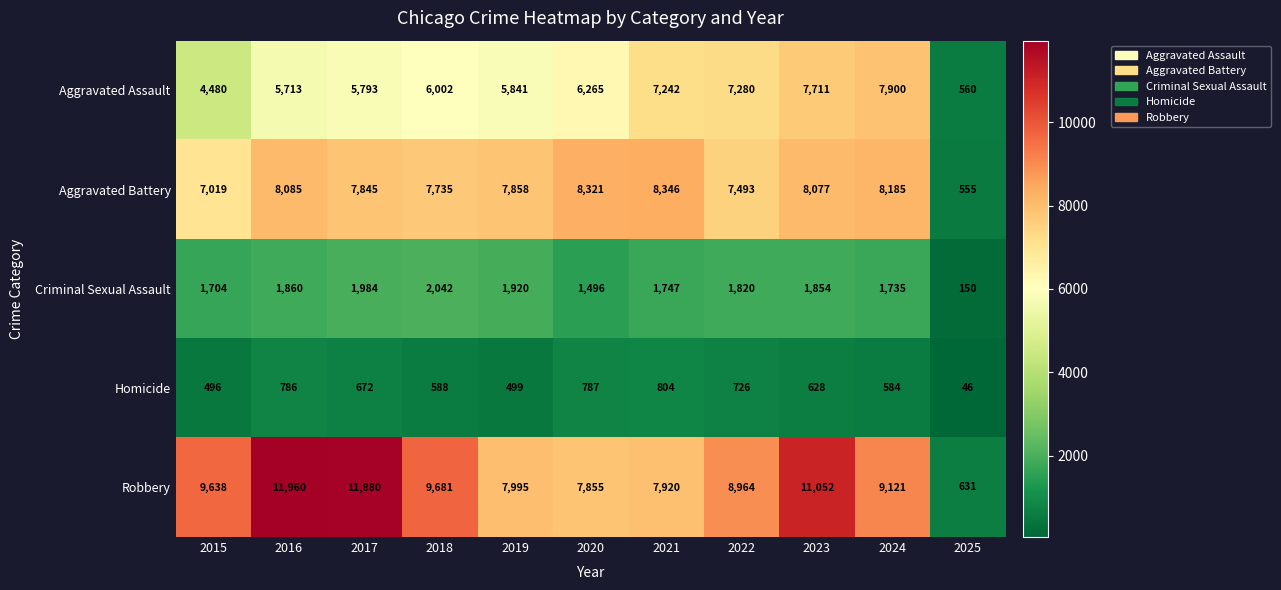

List the series in order of their peak value, highest first.

Robbery, Aggravated Battery, Aggravated Assault, Criminal Sexual Assault, Homicide